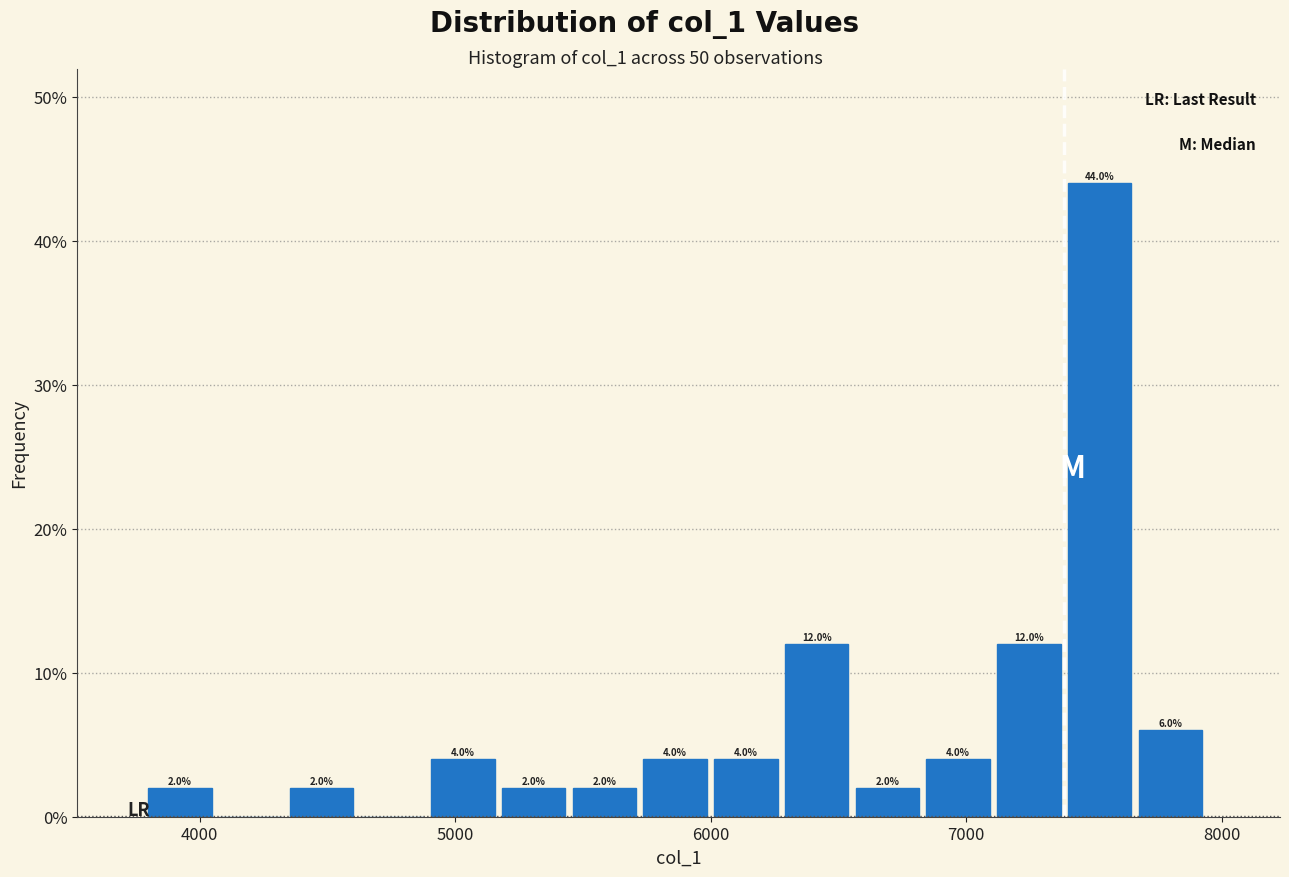

Read against the x-axis, roughly where is the centre of the tallest bar?

7500